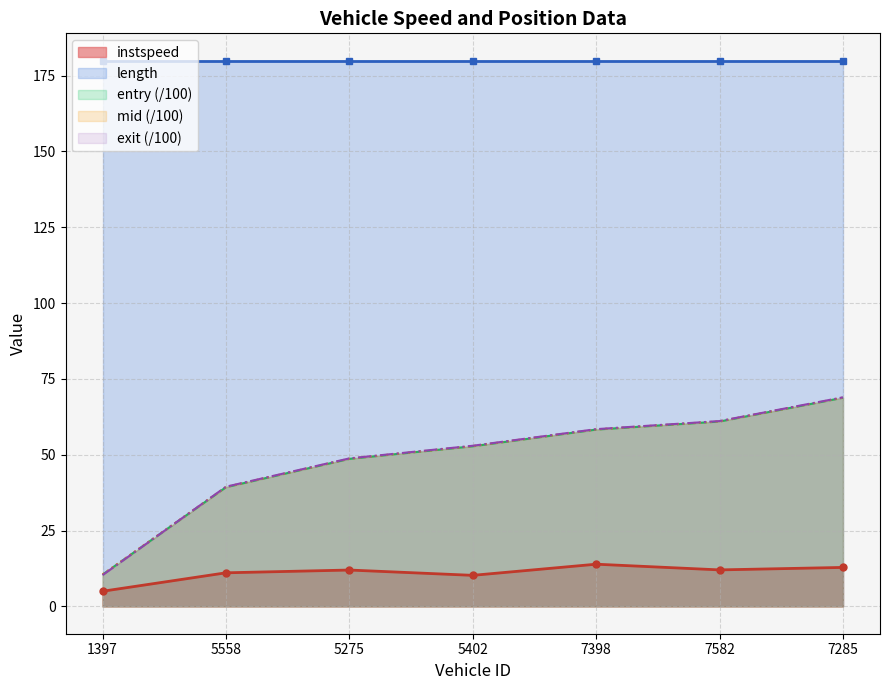

What is the value of the mid point at the 3rd from the left?

48.7